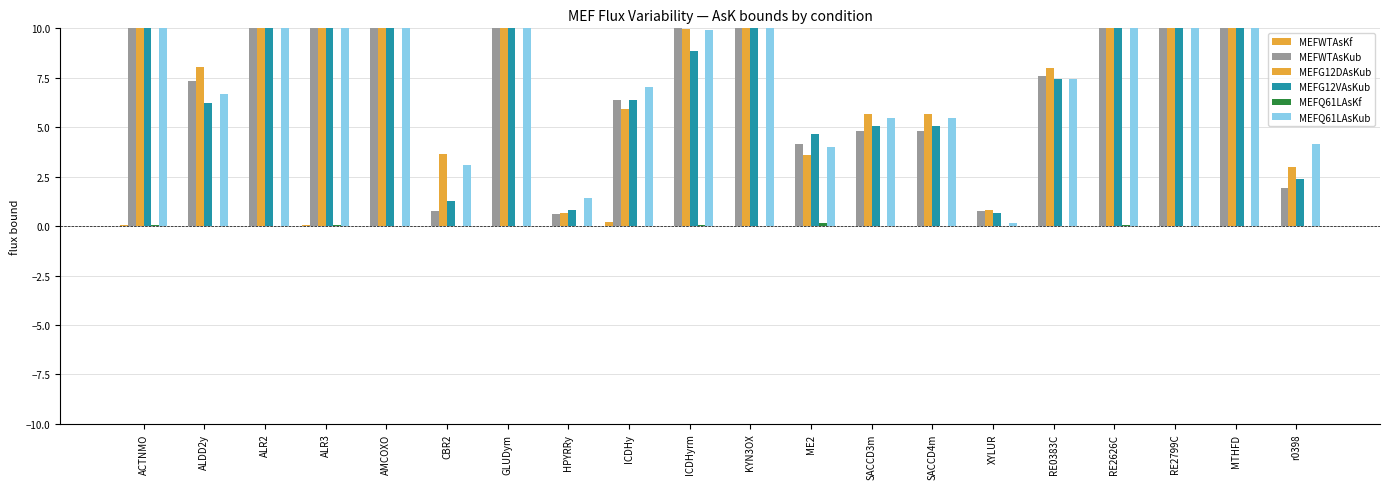

Between RE2799C and HPYRRy, which is larger?

HPYRRy